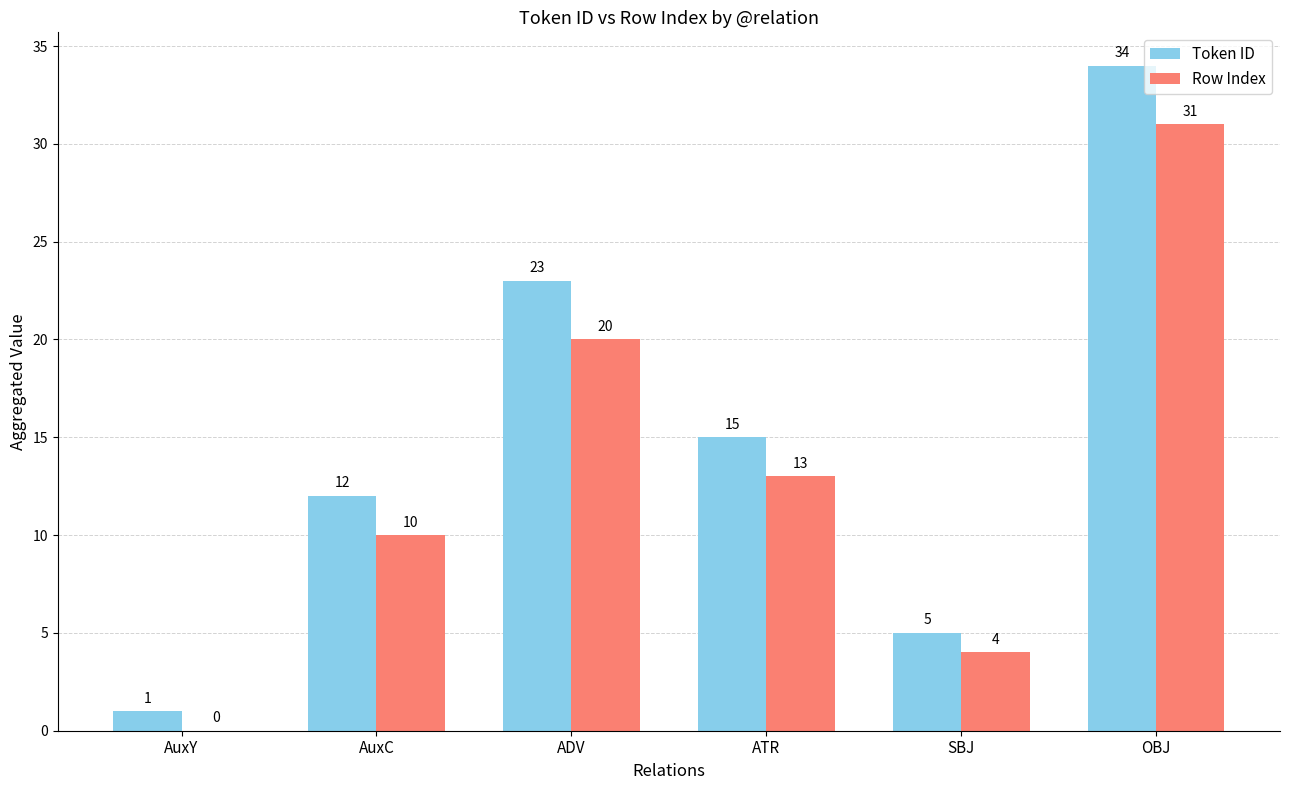

Is it true that Row Index equals 4 at SBJ?

True